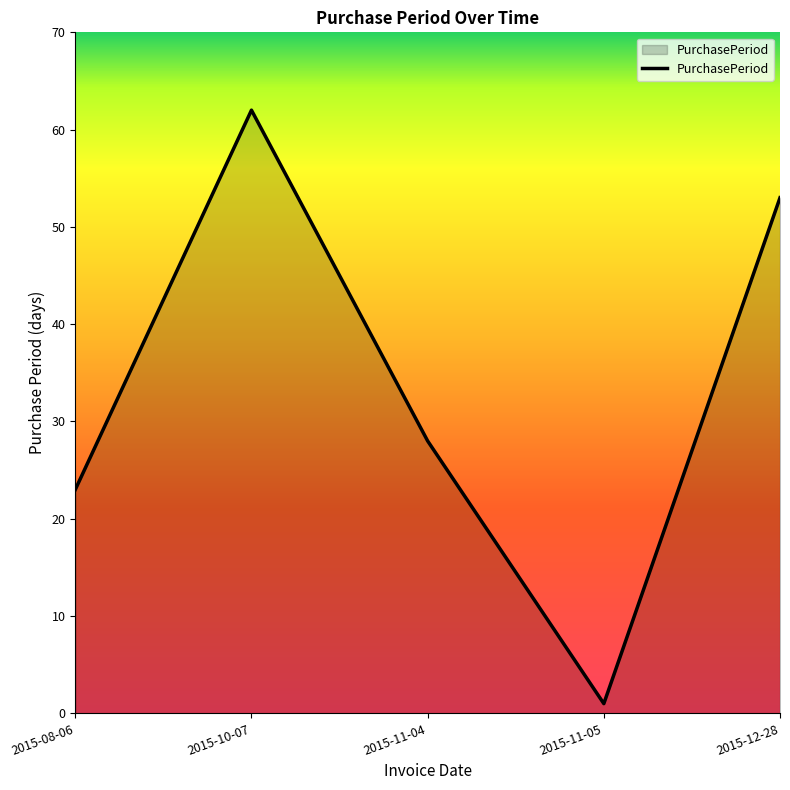

What is the ratio of the value at 2015-11-04 to the value at 2015-11-05?

28.0